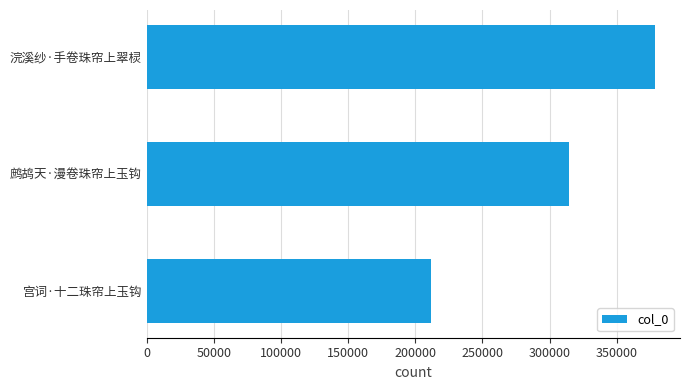

At which category does the chart reach its peak across all series?

浣溪纱·手卷珠帘上翠棂